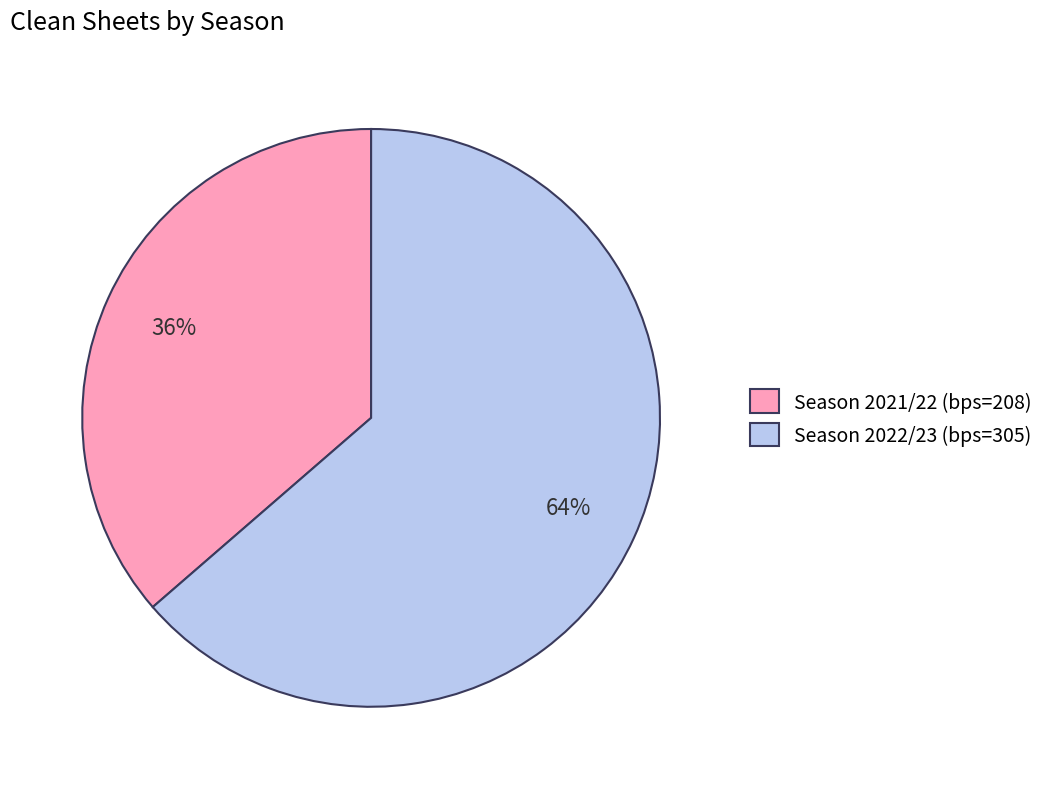

To the nearest percent, what is the combined percentage of Season 2021/22 (bps=208) and Season 2022/23 (bps=305)?

100%